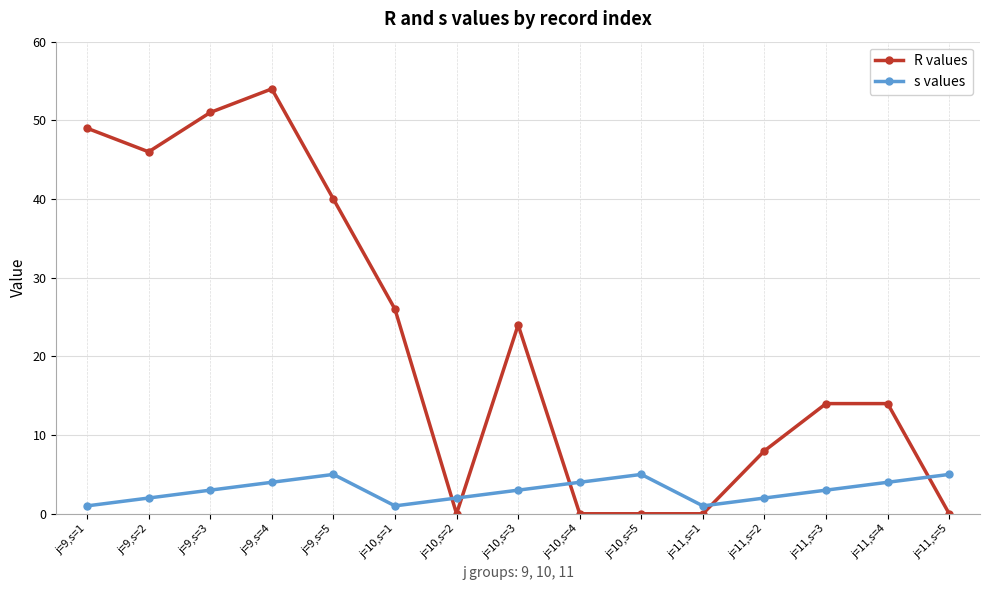

The value of s values at j=10,s=1 is 1. True or false?

True